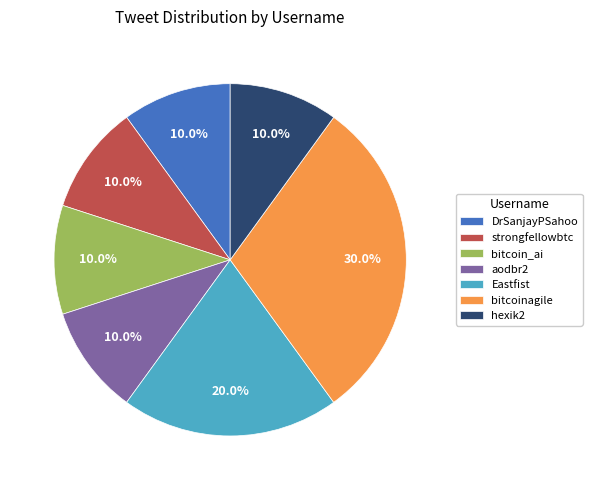

Is it true that hexik2 is 10% of the pie?

True